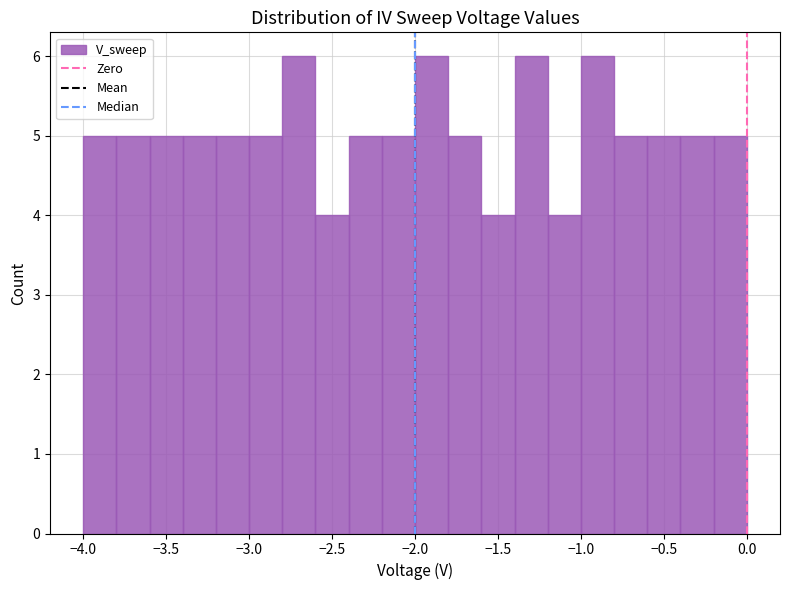

What is the height of the bar covering -3.0 to -2.8 on the x-axis? The values are not printed on the chart, so give them approximately, as read against the axis.

5